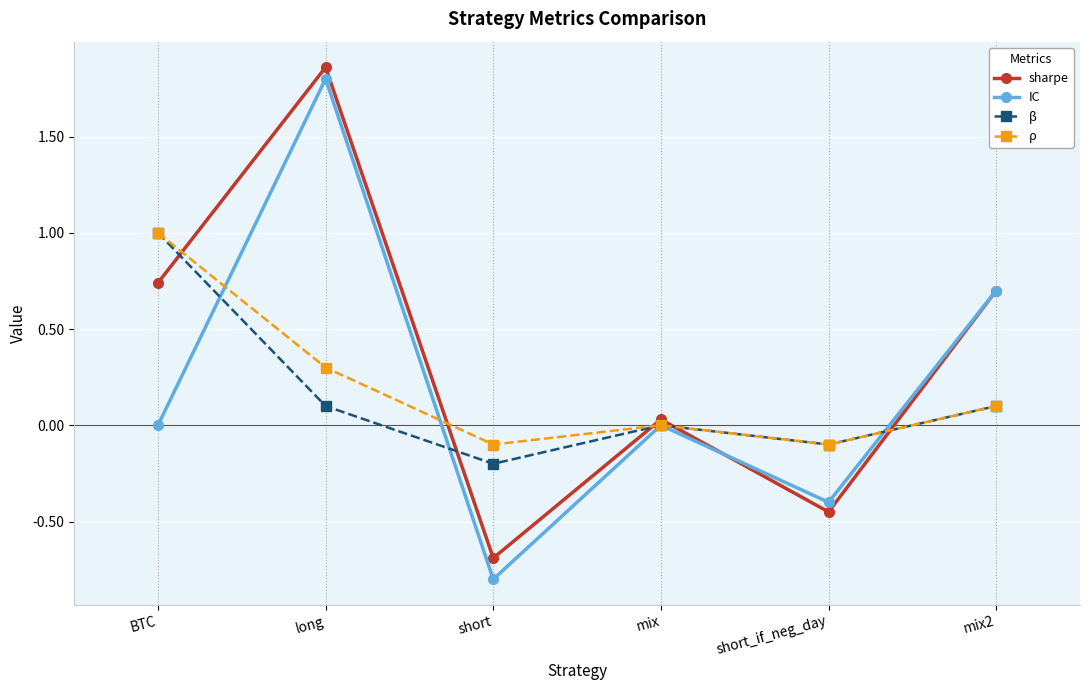

In IC, how many points are lower than both neighbors (excluding endpoints)?

2